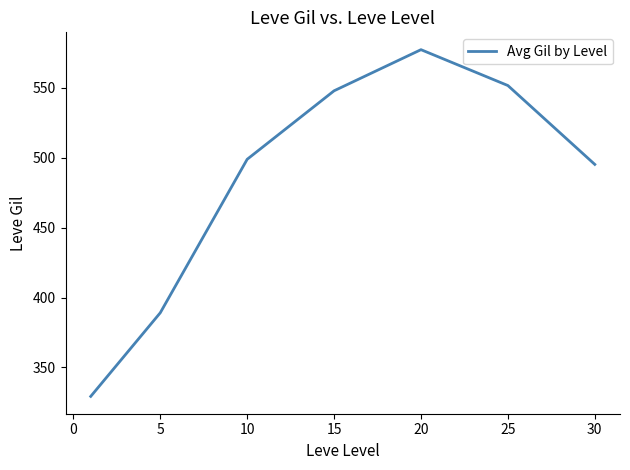

True or false: there are more than 0 points higher than both neighbors.

True